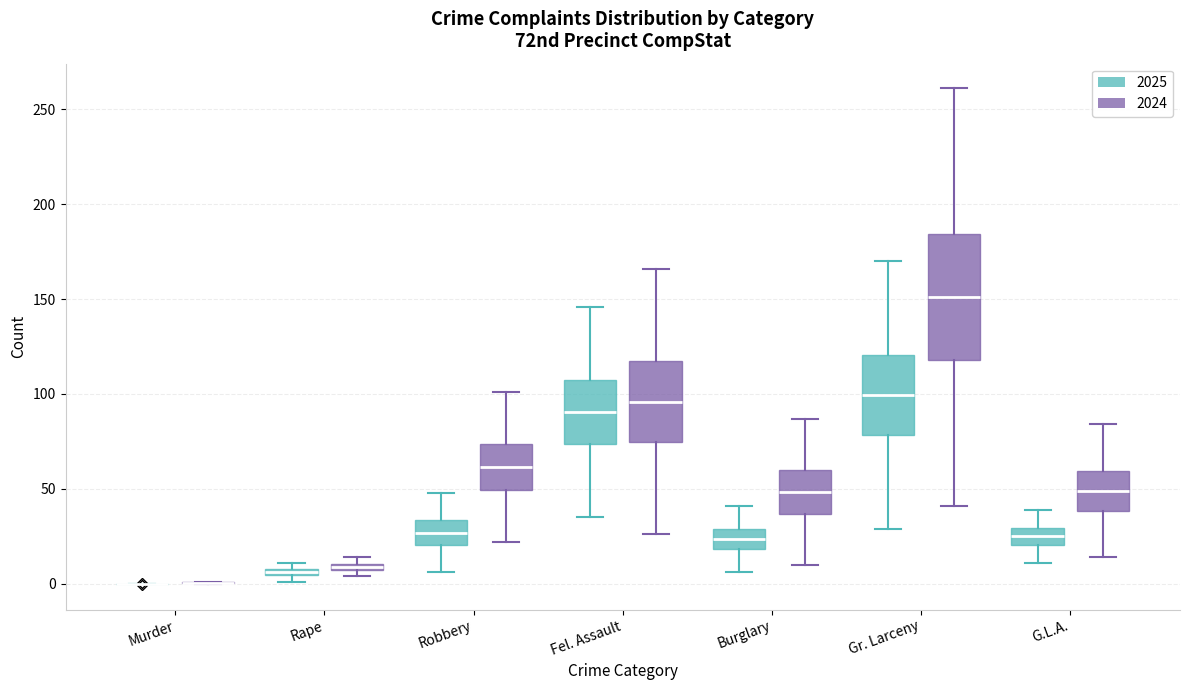

Which box is the tallest, from its lower edge to its upper edge?

Gr. Larceny (2024)